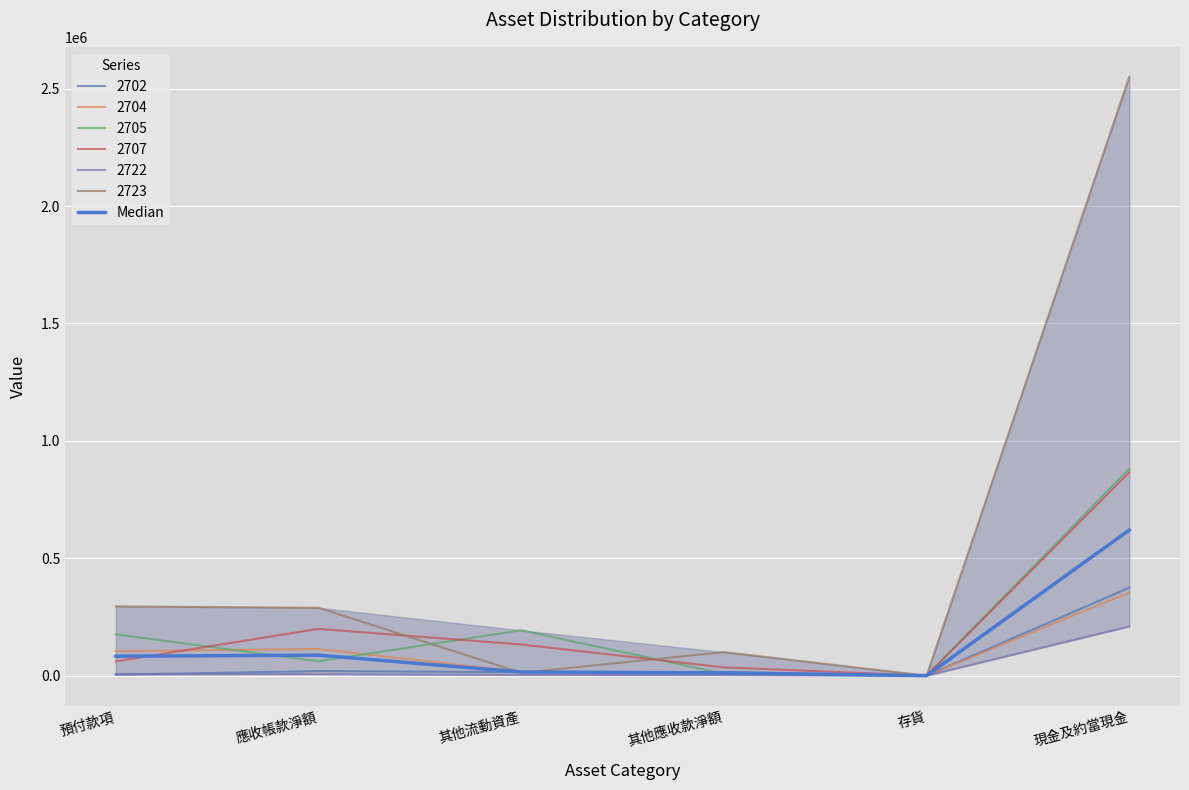

Where is the data nearest to the value 310155?

應收帳款淨額